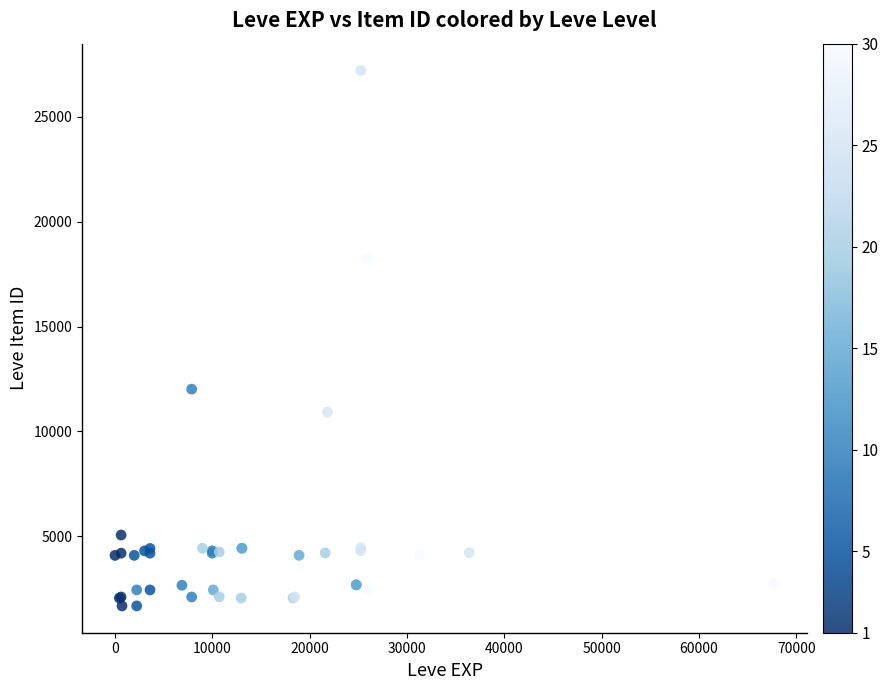

What Y value in the scatter plot is closest to 14448?

12018